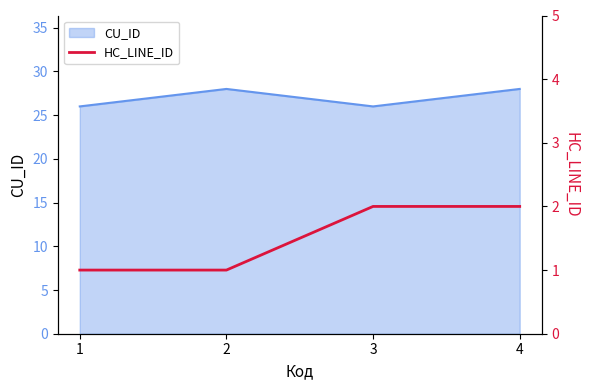

Reading right to left, extract all data points from this chart.

2	2	1	1